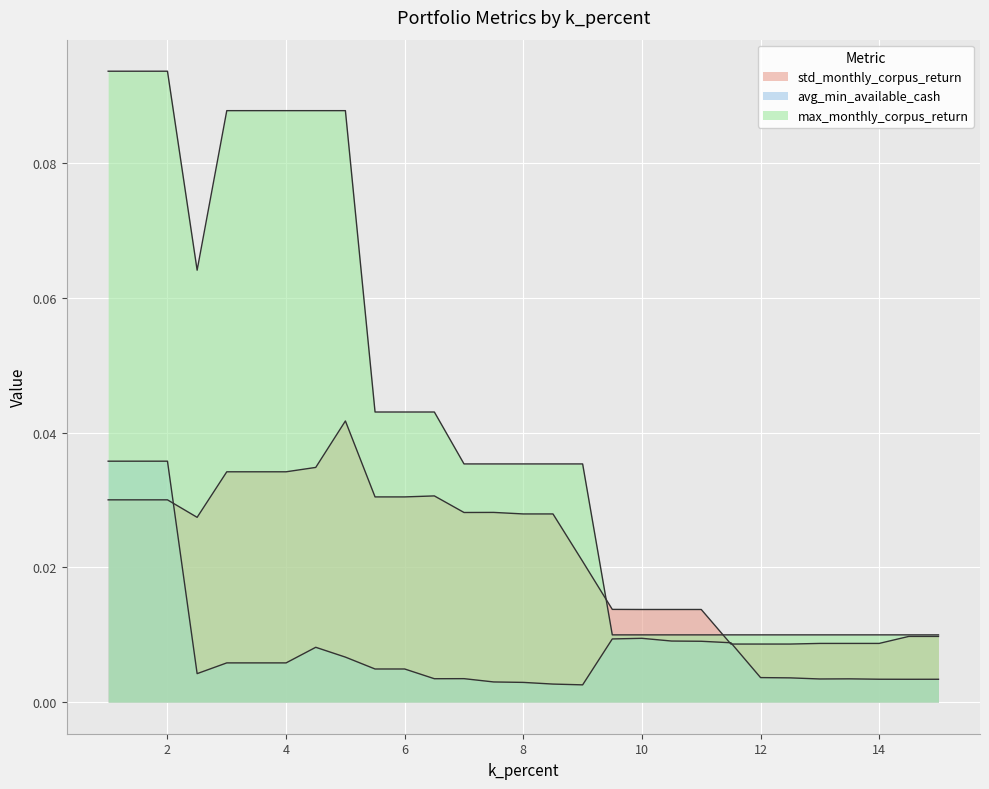

Which series has the largest total across all categories?

max_monthly_corpus_return